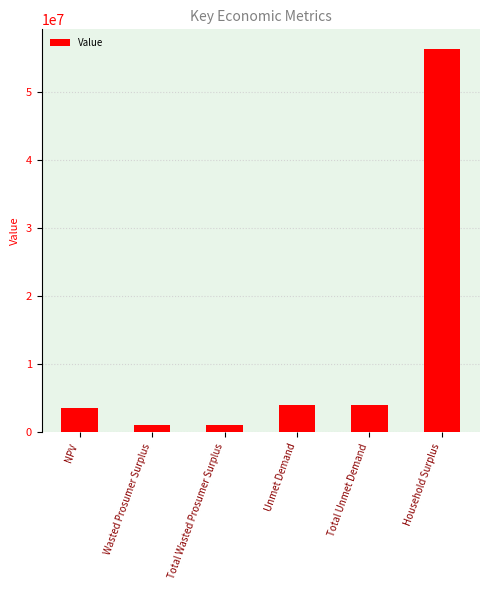

Read the value at Wasted Prosumer Surplus.

1085206.0